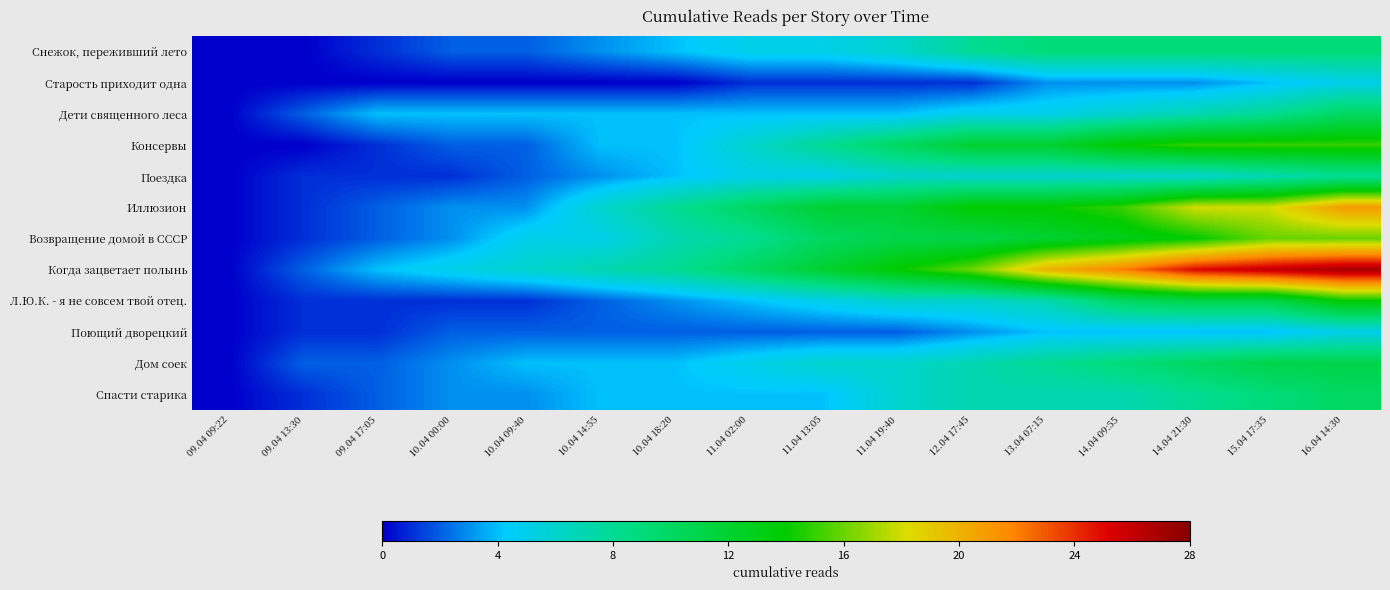

Reading left to right, extract all data points from this chart.

Снежок, переживший лето: 09.04 09:22=0	09.04 13:30=0	09.04 17:05=1	10.04 00:00=2	10.04 09:40=2	10.04 14:55=3	10.04 18:20=4	11.04 02:00=5	11.04 13:05=5	11.04 19:40=6	12.04 17:45=8	13.04 07:15=9	14.04 09:55=9	14.04 21:30=9	15.04 17:35=9	16.04 14:30=9
Старость приходит одна: 09.04 09:22=0	09.04 13:30=0	09.04 17:05=0	10.04 00:00=0	10.04 09:40=0	10.04 14:55=0	10.04 18:20=0	11.04 02:00=1	11.04 13:05=1	11.04 19:40=1	12.04 17:45=1	13.04 07:15=3	14.04 09:55=3	14.04 21:30=3	15.04 17:35=4	16.04 14:30=5
Дети священного леса: 09.04 09:22=0	09.04 13:30=2	09.04 17:05=4	10.04 00:00=4	10.04 09:40=4	10.04 14:55=4	10.04 18:20=4	11.04 02:00=4	11.04 13:05=4	11.04 19:40=4	12.04 17:45=5	13.04 07:15=5	14.04 09:55=6	14.04 21:30=7	15.04 17:35=8	16.04 14:30=10
Консервы: 09.04 09:22=0	09.04 13:30=0	09.04 17:05=1	10.04 00:00=2	10.04 09:40=2	10.04 14:55=4	10.04 18:20=4	11.04 02:00=6	11.04 13:05=8	11.04 19:40=10	12.04 17:45=12	13.04 07:15=12	14.04 09:55=14	14.04 21:30=15	15.04 17:35=15	16.04 14:30=15
Поездка: 09.04 09:22=0	09.04 13:30=1	09.04 17:05=1	10.04 00:00=1	10.04 09:40=2	10.04 14:55=3	10.04 18:20=4	11.04 02:00=5	11.04 13:05=5	11.04 19:40=6	12.04 17:45=6	13.04 07:15=6	14.04 09:55=6	14.04 21:30=6	15.04 17:35=7	16.04 14:30=8
Иллюзион: 09.04 09:22=0	09.04 13:30=1	09.04 17:05=2	10.04 00:00=3	10.04 09:40=3	10.04 14:55=6	10.04 18:20=8	11.04 02:00=10	11.04 13:05=12	11.04 19:40=12	12.04 17:45=14	13.04 07:15=14	14.04 09:55=15	14.04 21:30=18	15.04 17:35=18	16.04 14:30=21
Возвращение домой в СССР: 09.04 09:22=0	09.04 13:30=1	09.04 17:05=2	10.04 00:00=3	10.04 09:40=5	10.04 14:55=5	10.04 18:20=7	11.04 02:00=8	11.04 13:05=10	11.04 19:40=11	12.04 17:45=11	13.04 07:15=12	14.04 09:55=13	14.04 21:30=14	15.04 17:35=16	16.04 14:30=16
Когда зацветает полынь: 09.04 09:22=0	09.04 13:30=2	09.04 17:05=4	10.04 00:00=5	10.04 09:40=6	10.04 14:55=7	10.04 18:20=8	11.04 02:00=10	11.04 13:05=12	11.04 19:40=14	12.04 17:45=16	13.04 07:15=20	14.04 09:55=22	14.04 21:30=25	15.04 17:35=26	16.04 14:30=27
Л.Ю.К. - я не совсем твой отец.: 09.04 09:22=0	09.04 13:30=1	09.04 17:05=1	10.04 00:00=1	10.04 09:40=1	10.04 14:55=2	10.04 18:20=3	11.04 02:00=4	11.04 13:05=5	11.04 19:40=6	12.04 17:45=6	13.04 07:15=7	14.04 09:55=10	14.04 21:30=11	15.04 17:35=11	16.04 14:30=14
Поющий дворецкий: 09.04 09:22=0	09.04 13:30=1	09.04 17:05=1	10.04 00:00=2	10.04 09:40=2	10.04 14:55=2	10.04 18:20=2	11.04 02:00=2	11.04 13:05=2	11.04 19:40=2	12.04 17:45=3	13.04 07:15=4	14.04 09:55=4	14.04 21:30=4	15.04 17:35=4	16.04 14:30=5
Дом соек: 09.04 09:22=0	09.04 13:30=2	09.04 17:05=2	10.04 00:00=3	10.04 09:40=4	10.04 14:55=4	10.04 18:20=4	11.04 02:00=5	11.04 13:05=6	11.04 19:40=6	12.04 17:45=7	13.04 07:15=8	14.04 09:55=9	14.04 21:30=10	15.04 17:35=11	16.04 14:30=11
Спасти старика: 09.04 09:22=0	09.04 13:30=1	09.04 17:05=2	10.04 00:00=3	10.04 09:40=3	10.04 14:55=4	10.04 18:20=4	11.04 02:00=4	11.04 13:05=4	11.04 19:40=6	12.04 17:45=7	13.04 07:15=7	14.04 09:55=7	14.04 21:30=8	15.04 17:35=9	16.04 14:30=10